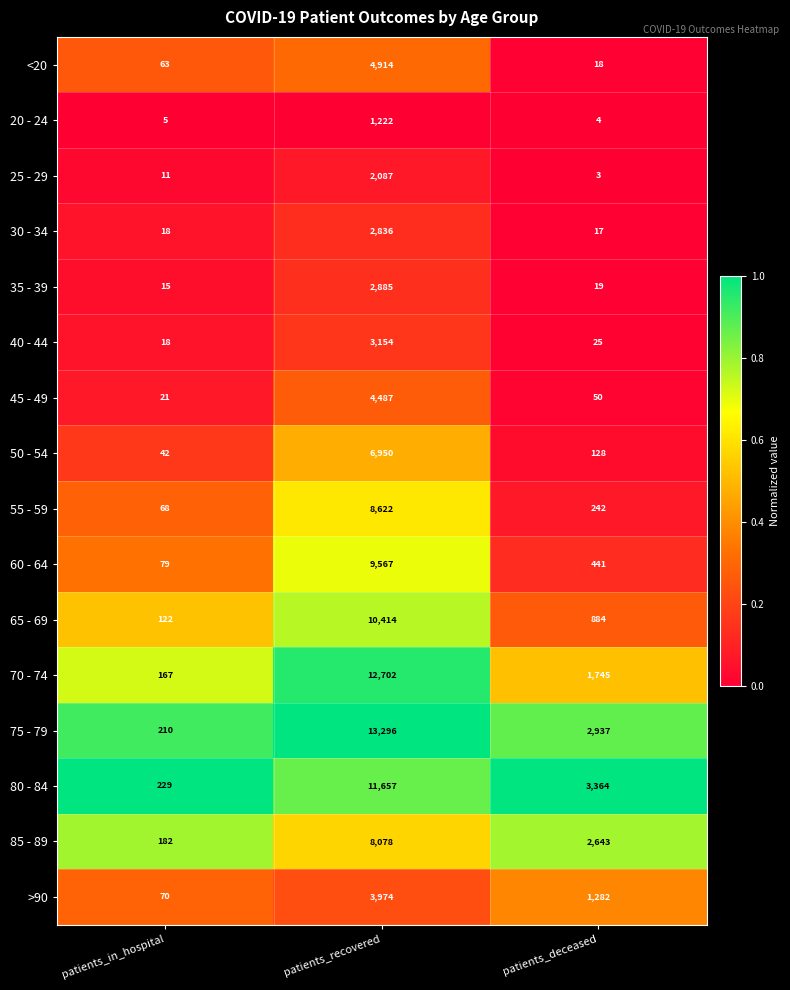

The >90 series shows 2207 at patients_recovered. True or false?

False